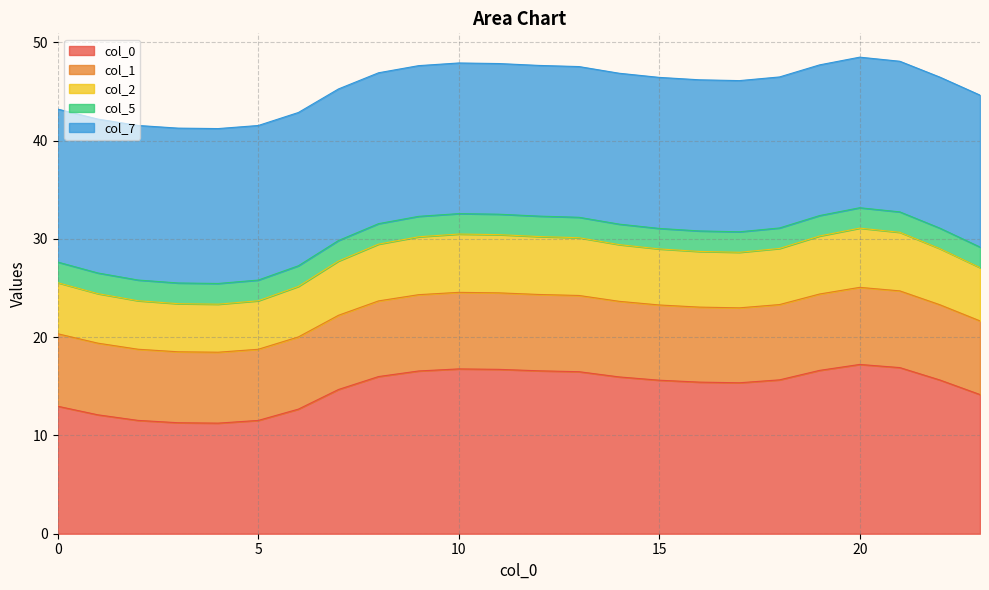

What is the lowest value of the col_0 series?

11.3